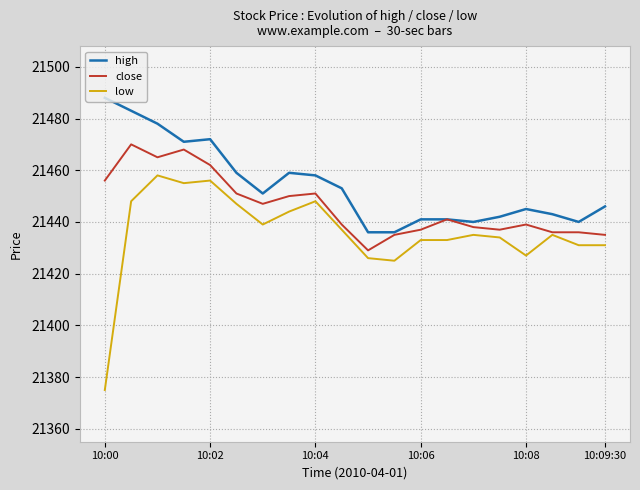

How many lines are shown in the chart?

3